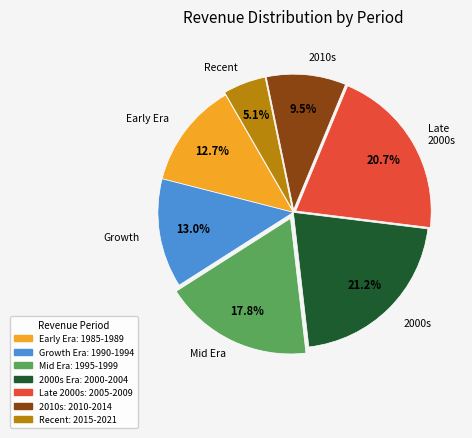

Is there a majority slice in this chart?

No